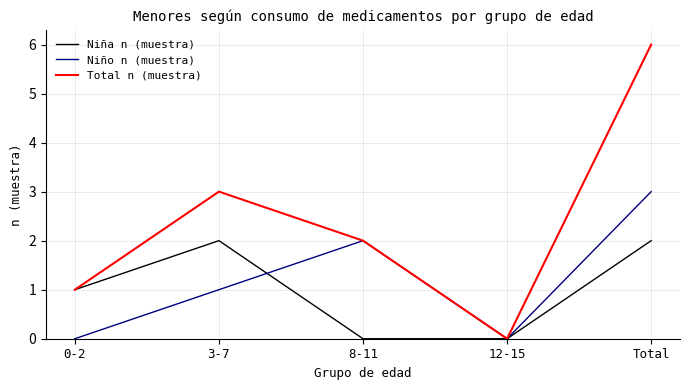

True or false: Niño n (muestra) and Niña n (muestra) intersect in this chart.

True